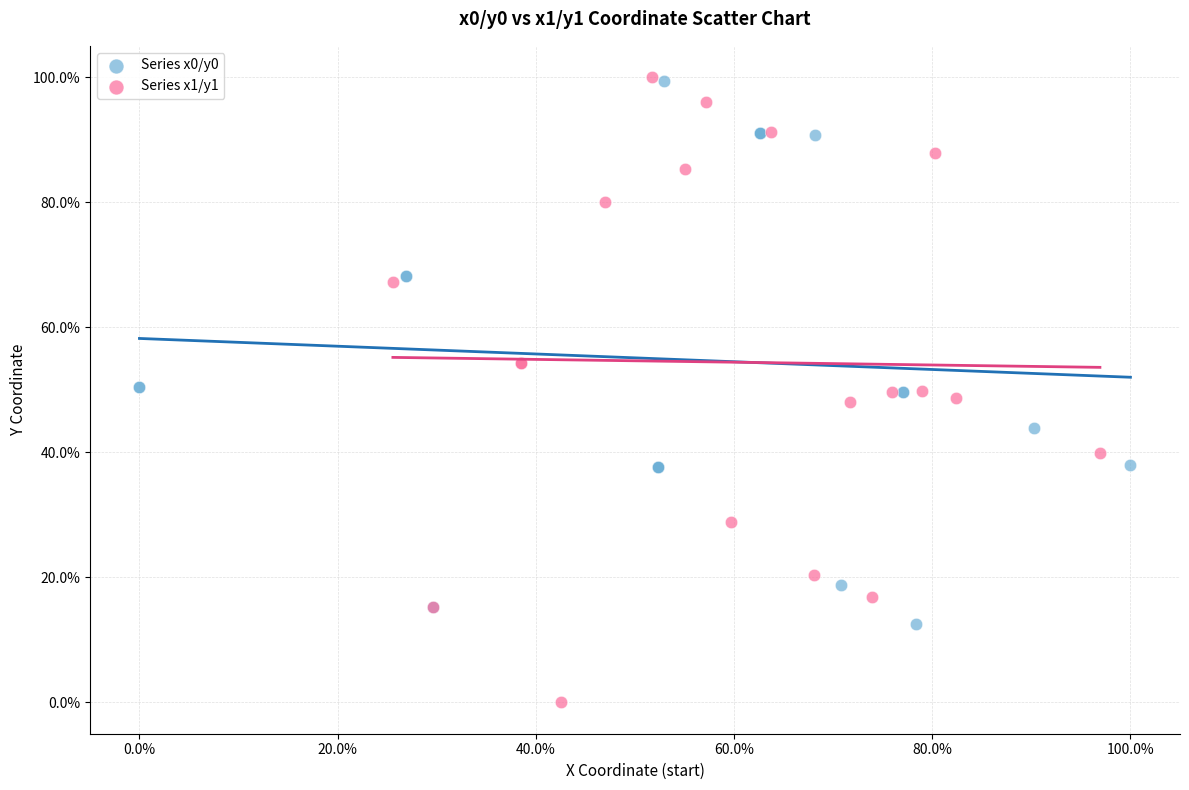

Which series contains the lowest Y value?

Series x1/y1